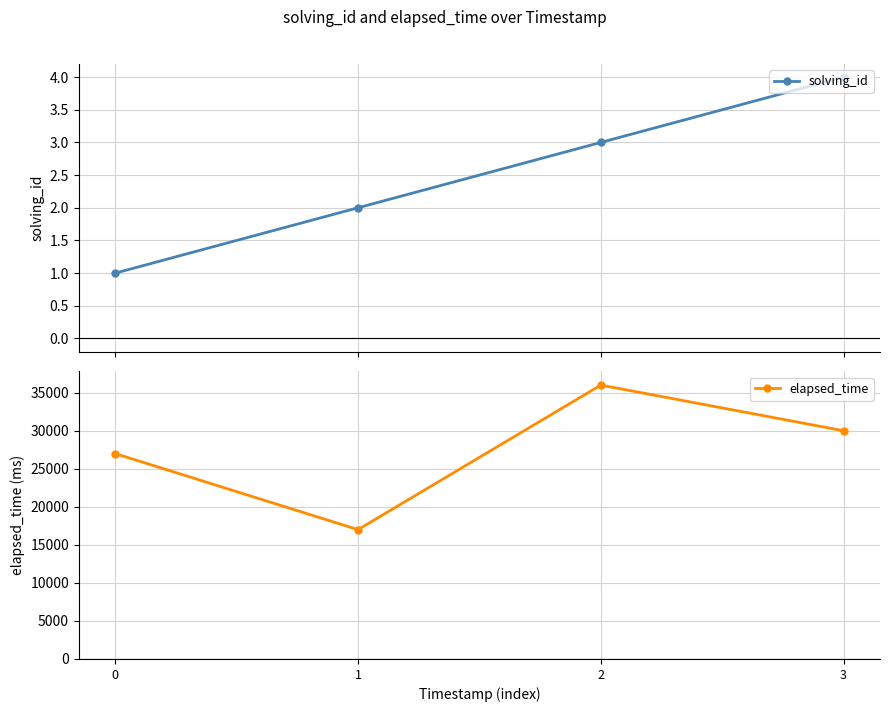

How many values in the elapsed_time series are below 30000?

2